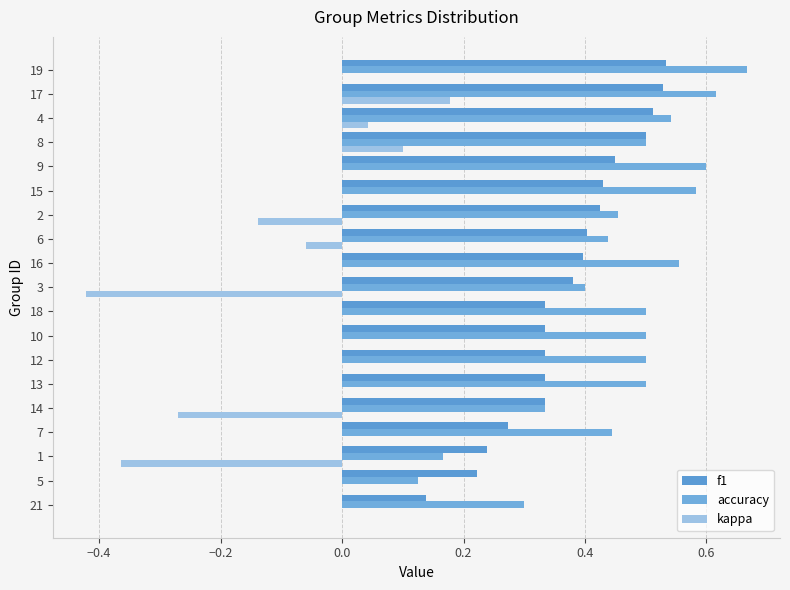

What is the greatest value displayed?

0.7